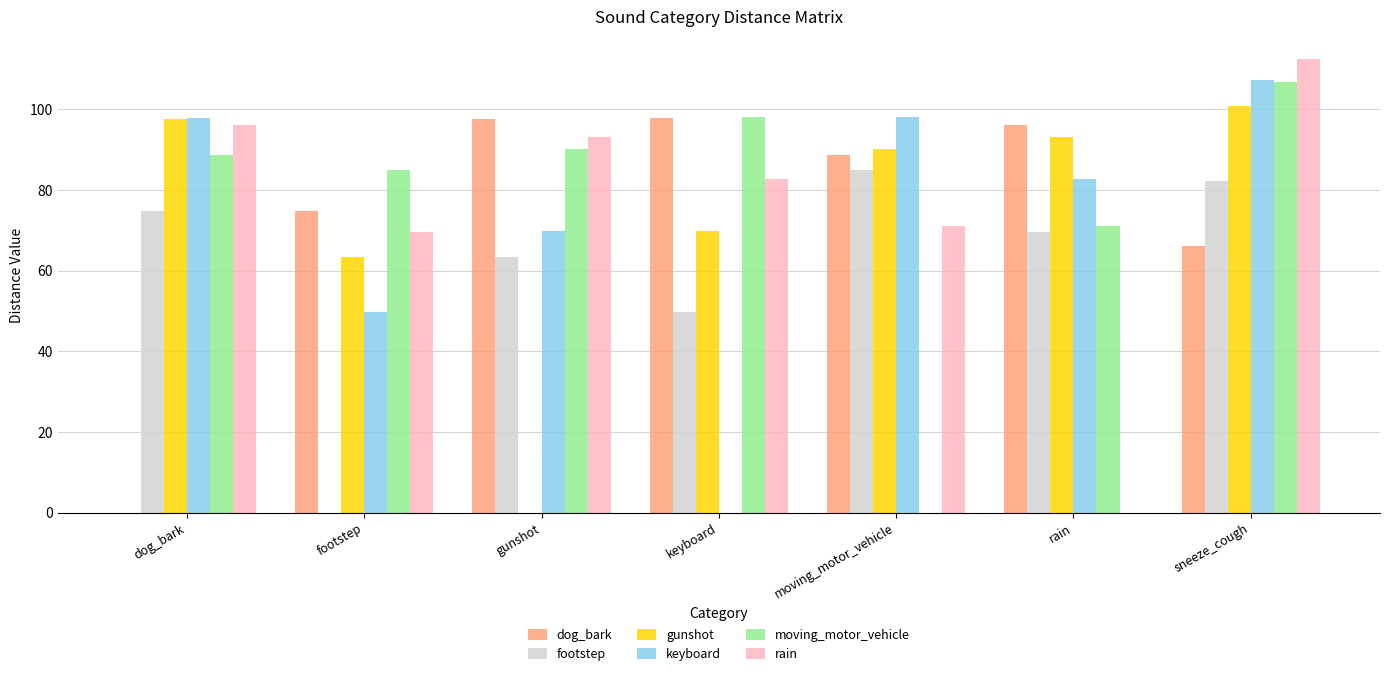

How many data points does each series have?

7